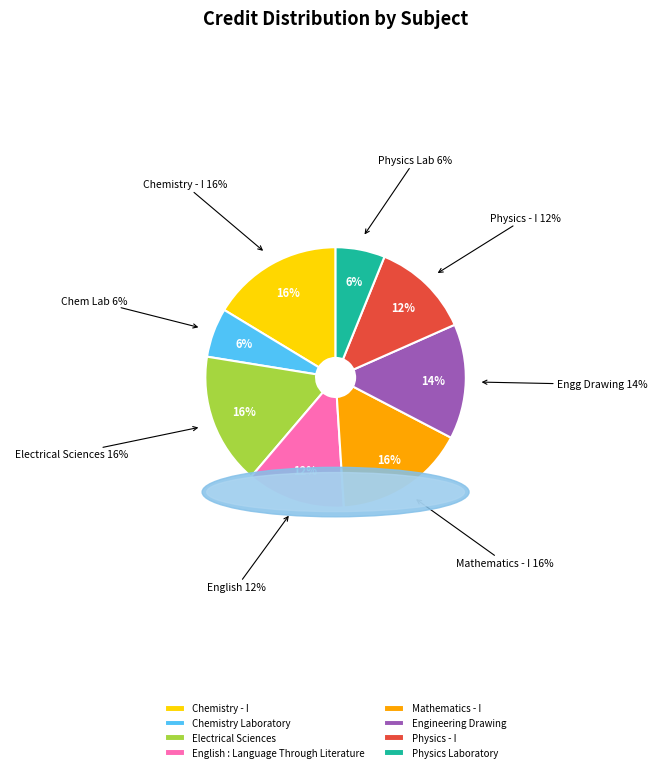

What is the smallest slice in the pie chart?

Chemistry Laboratory